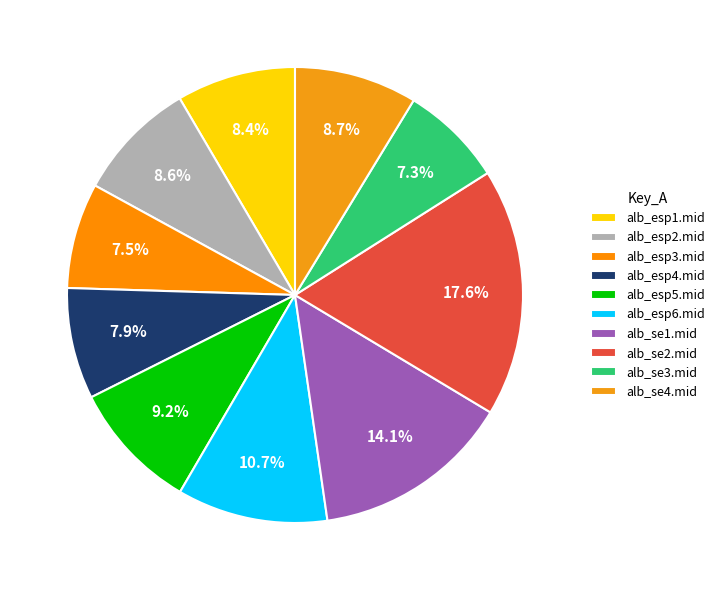

How many segments does this pie chart have?

10